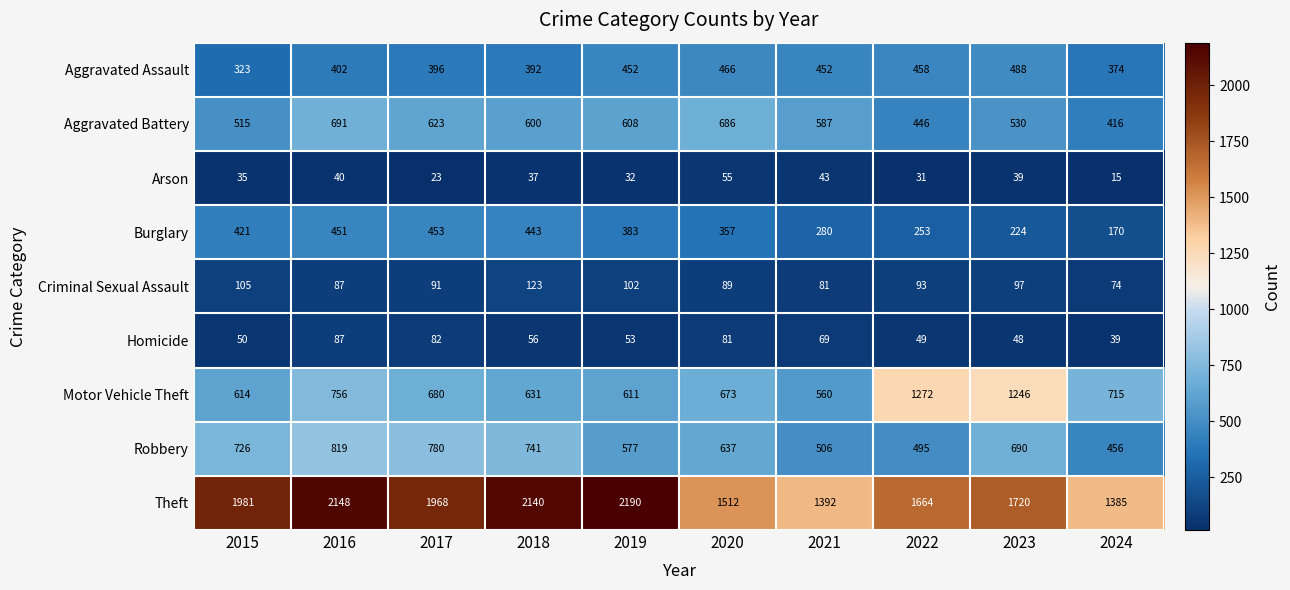

List the labels in order of Homicide value, largest first.

2016, 2017, 2020, 2021, 2018, 2019, 2015, 2022, 2023, 2024